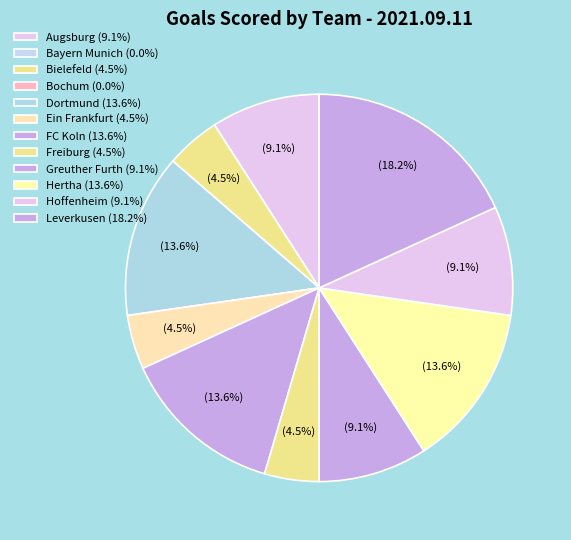

How many slices are in this pie chart?

12